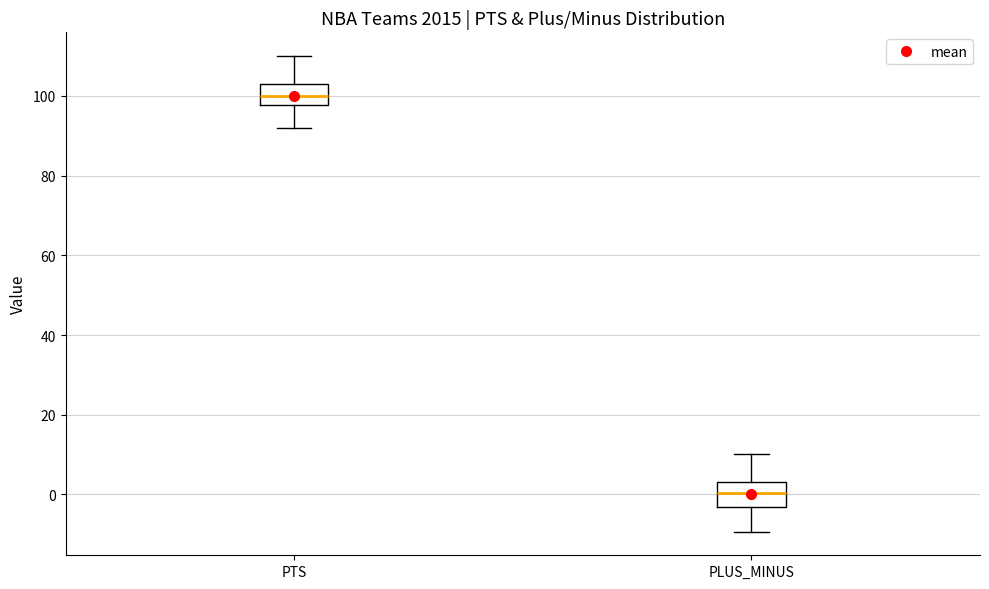

Which box's median line is the lowest?

PLUS_MINUS